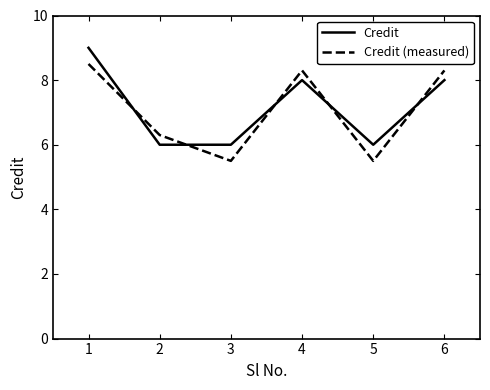

What is the total value across all series at 3?

11.5